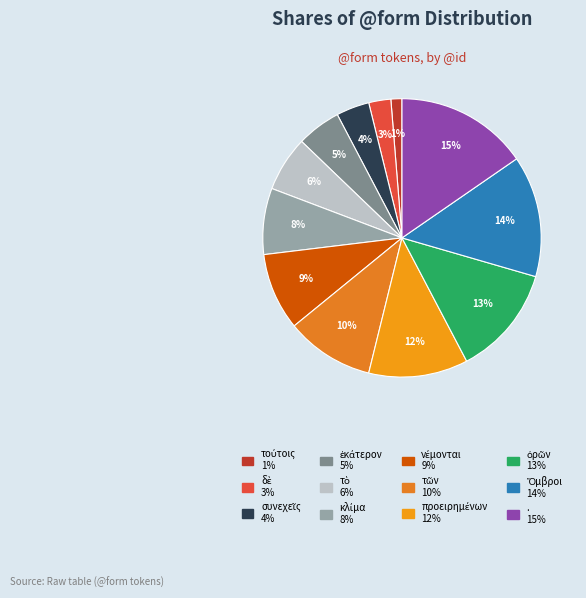

Count the number of slices in the pie.

12